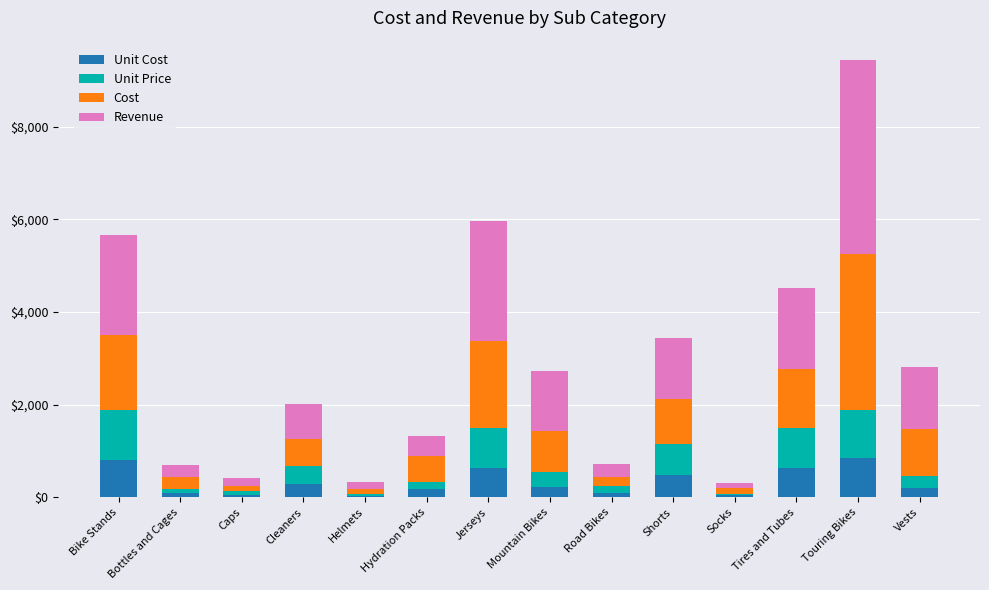

At which category is the sum across all series the highest?

Touring Bikes